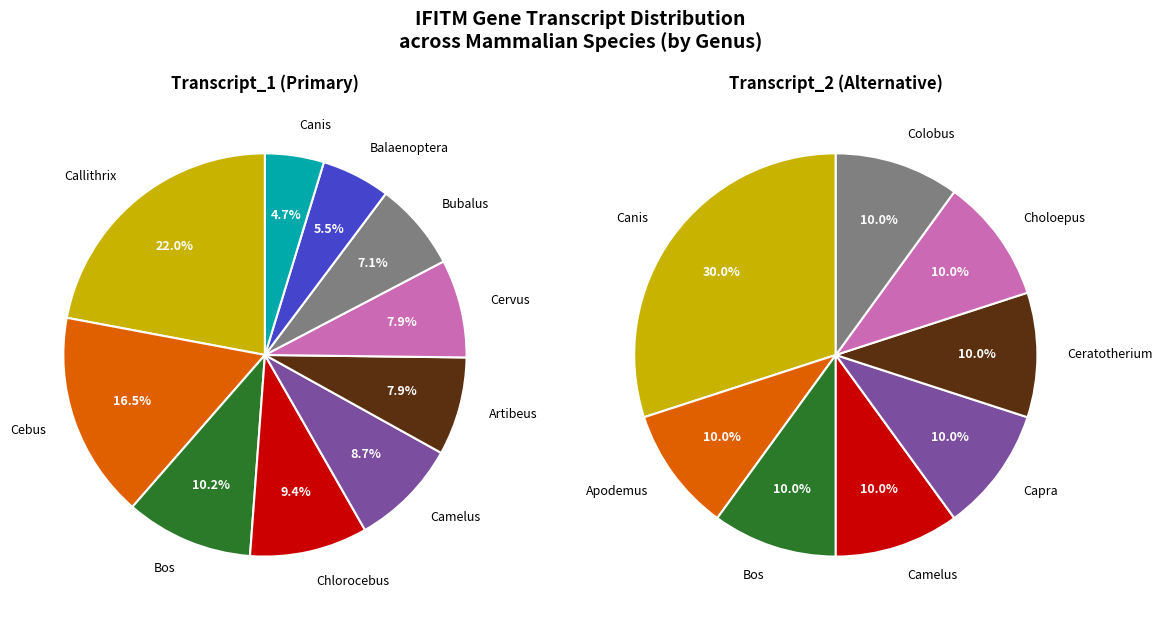

Is it true that Bison bison bison is 0% of the pie?

True